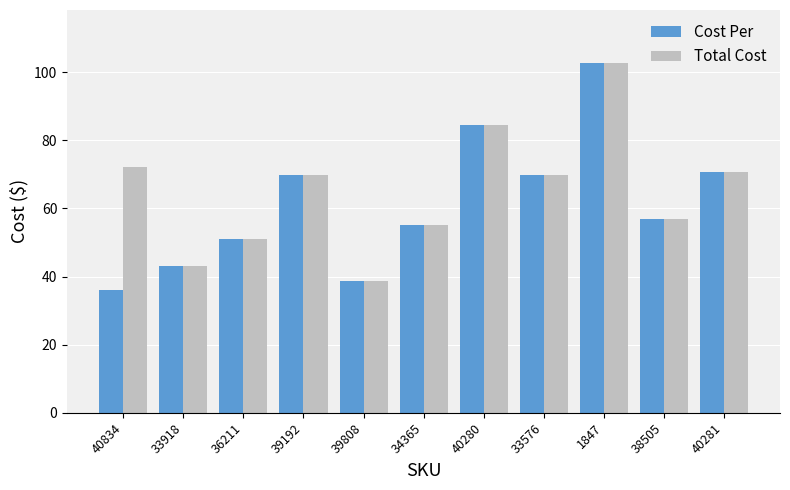

What is the label of the 6th bar from the right?

34365